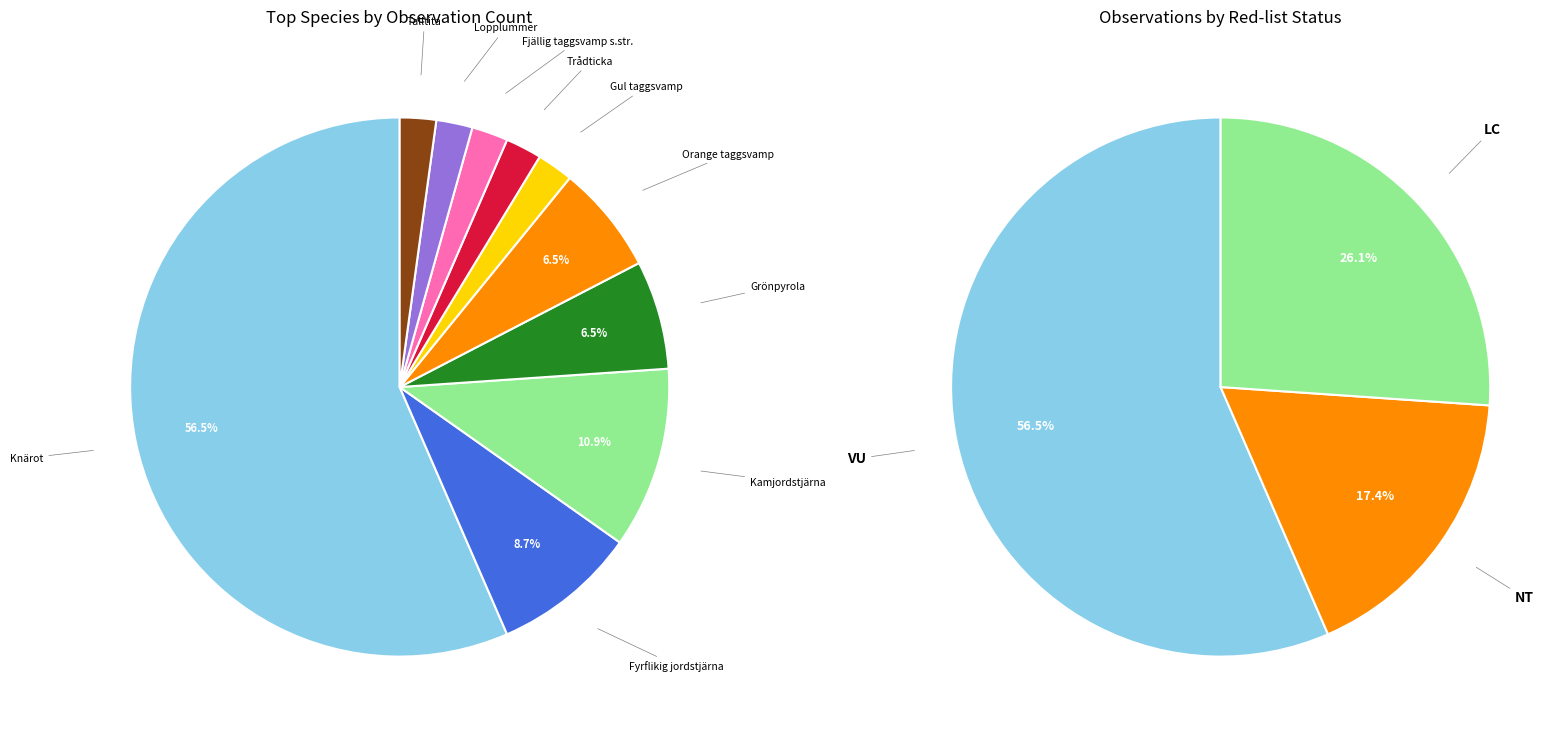

True or false: Talltita accounts for 16% of the total.

False